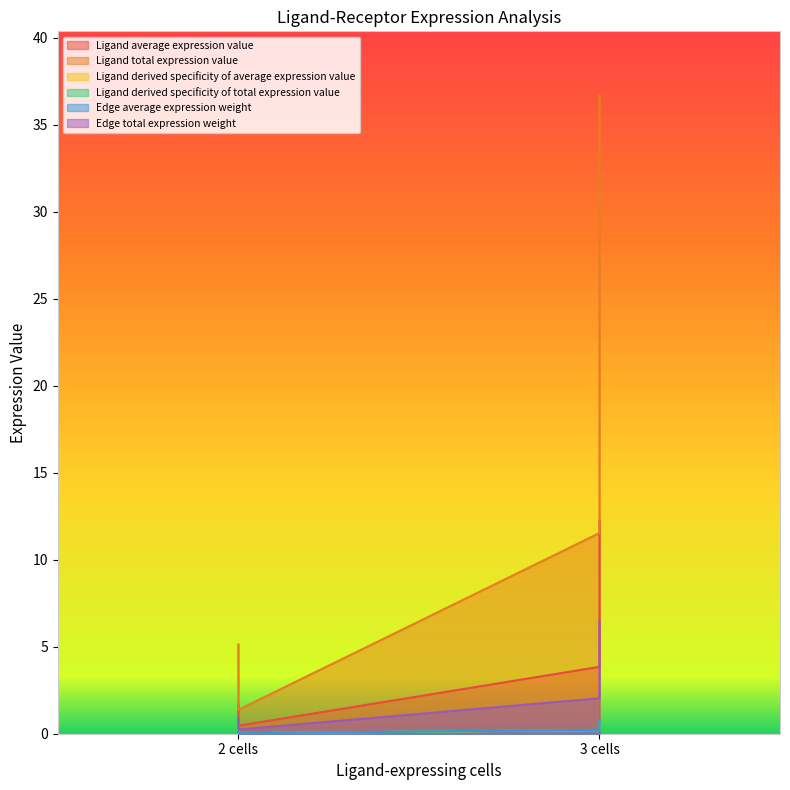

True or false: Edge average expression weight and Ligand derived specificity of total expression value cross at least once.

False